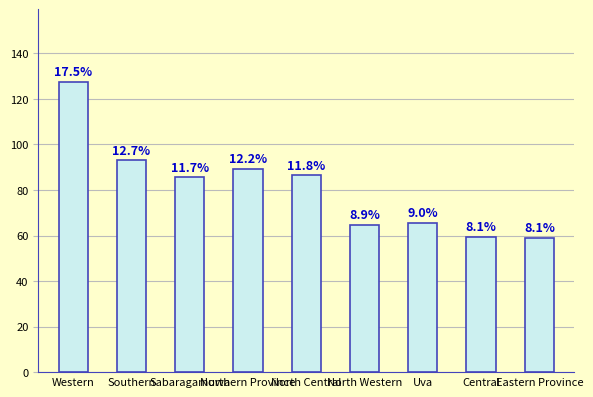

How many bars are there in total?

9